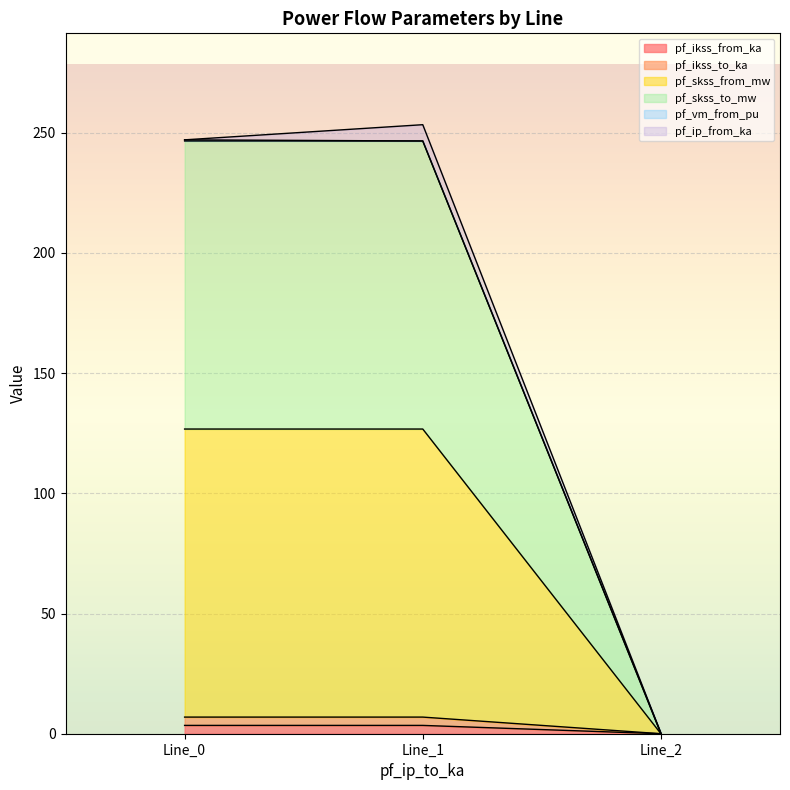

The value of pf_skss_to_mw at Line_1 is 9.7. True or false?

False